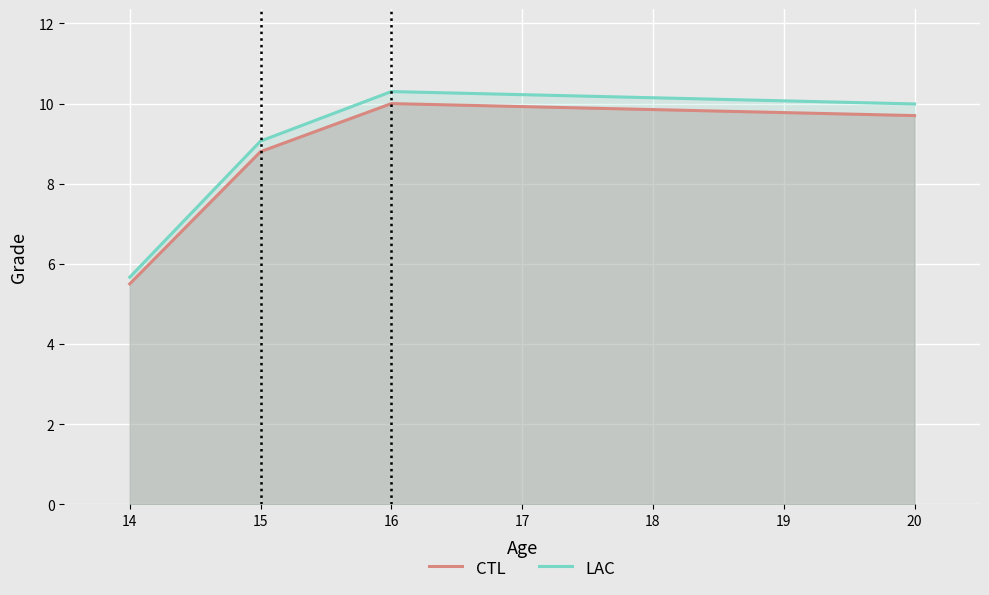

Which series changed the most between 14 and 16?

LAC